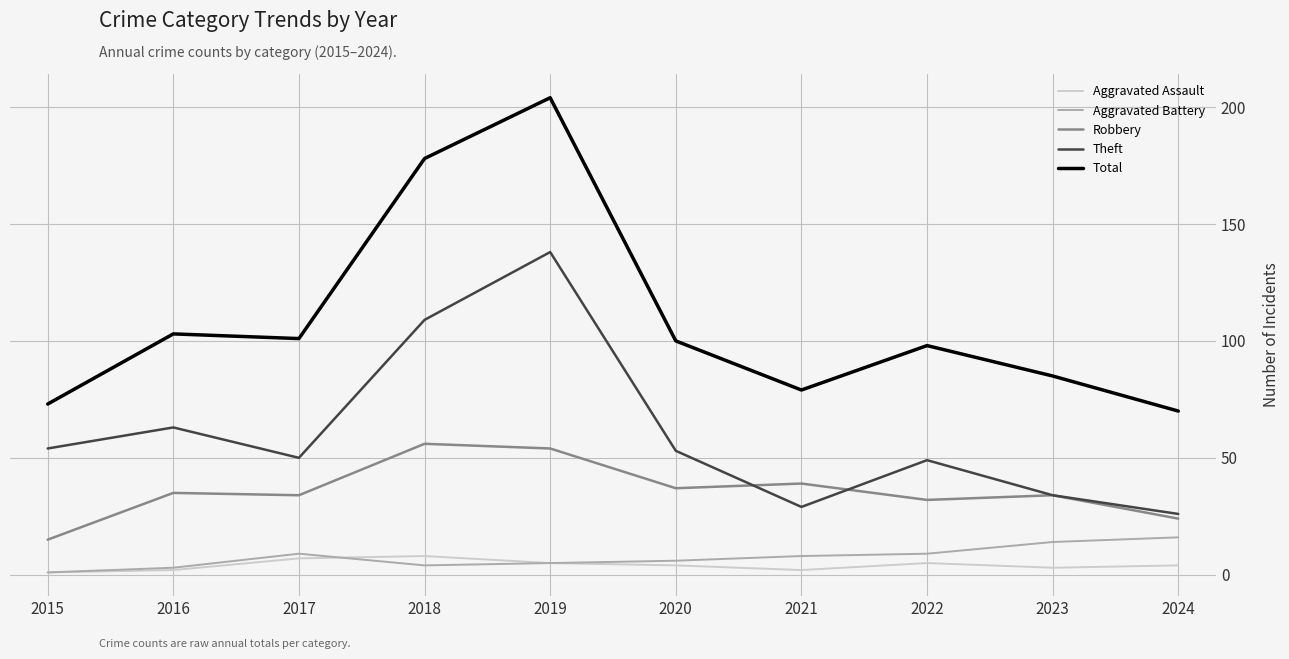

Rank the series by their maximum value, from highest to lowest.

Total, Theft, Robbery, Aggravated Battery, Aggravated Assault